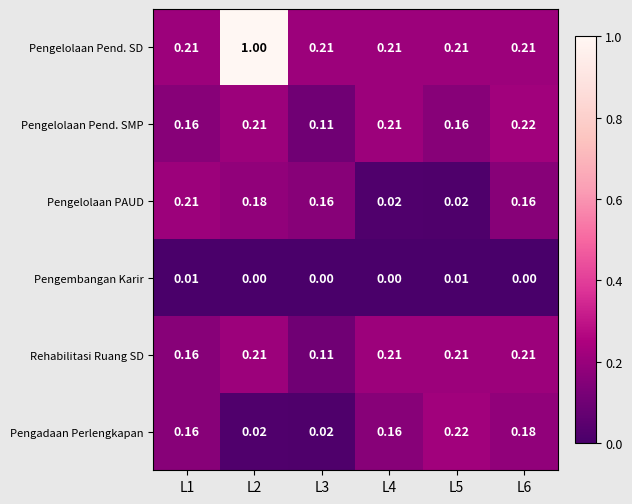

Which series has the largest range (max minus min)?

Pengelolaan Pend. SD